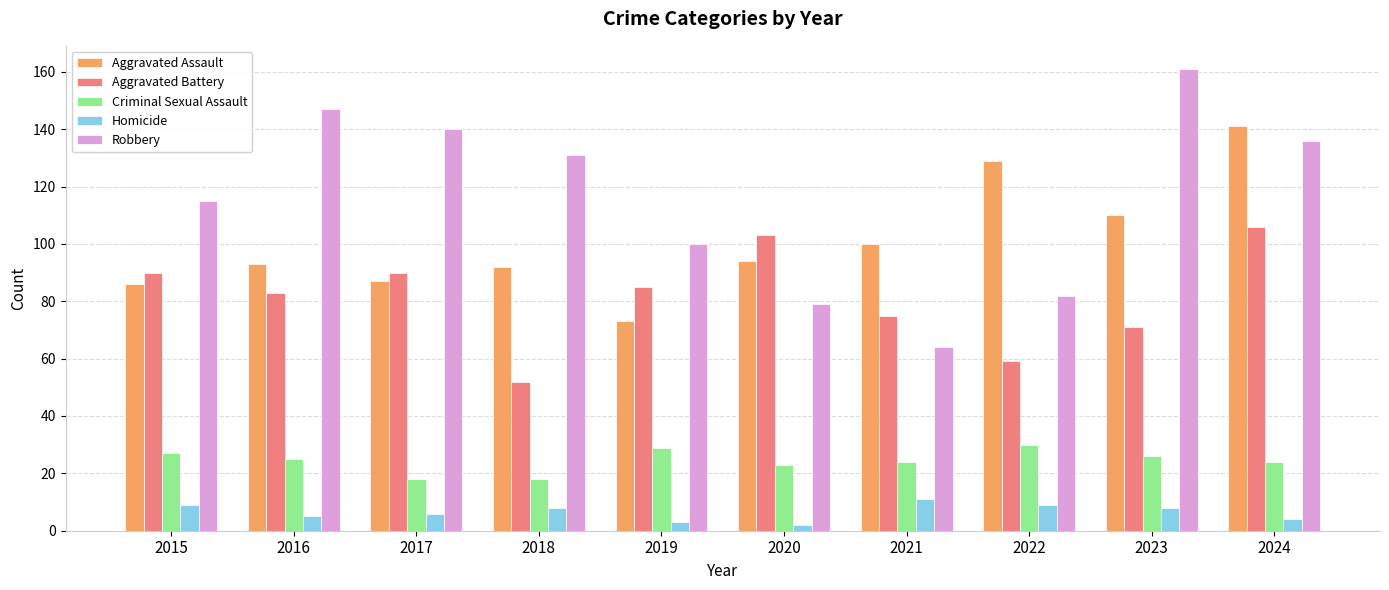

What is the total value across all series at 2017?

341